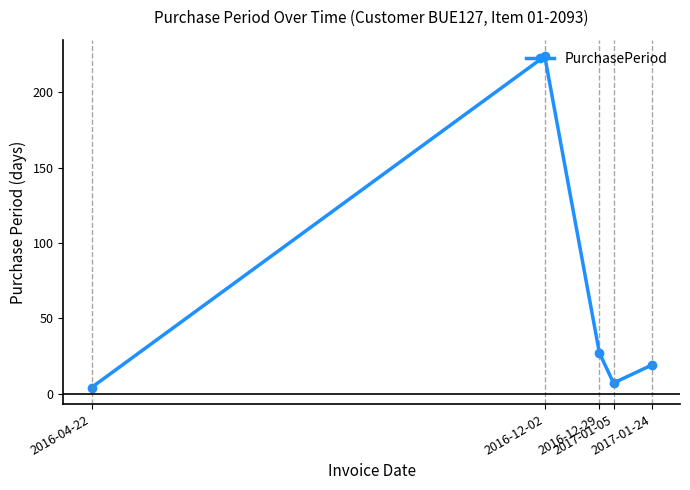

How many interior local valleys (lower than both neighbors) does the data have?

1